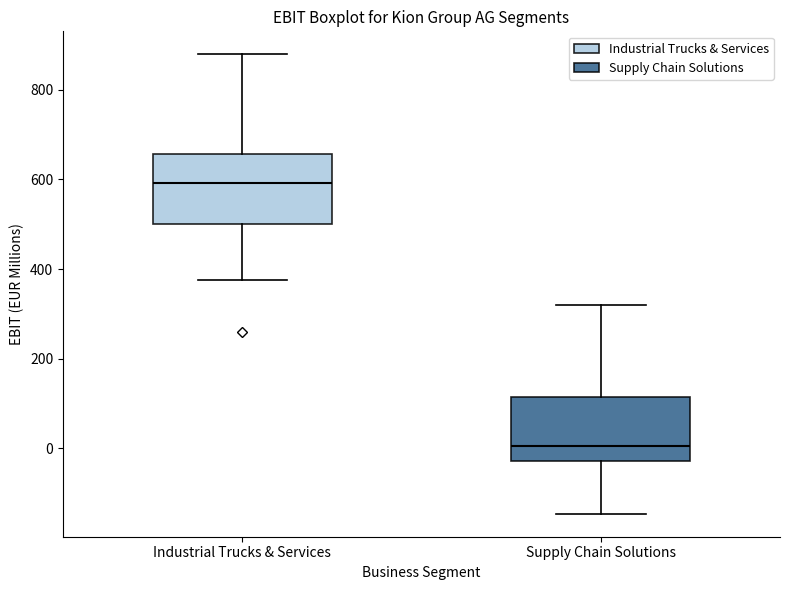

Reading left to right, read every box against the y-axis: the position of its median line, the range the box covers, and the ends of its whiskers. The values are not printed on the chart, so give them approximately, as read against the axis.

Industrial Trucks & Services: median 600, box 500 to 660, whiskers 380 to 880
Supply Chain Solutions: median 0, box -20 to 120, whiskers -140 to 320